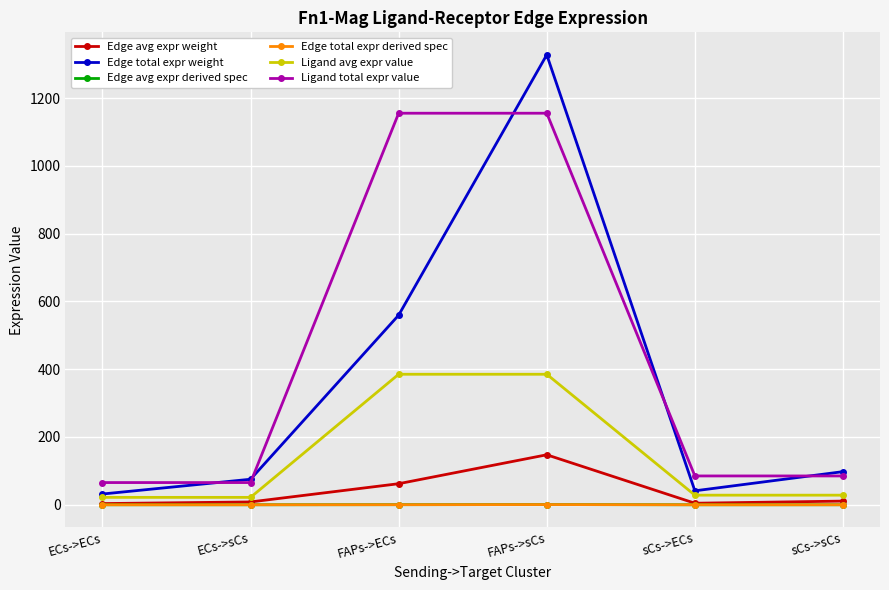

Between sCs->ECs and sCs->sCs, which is larger?

sCs->sCs